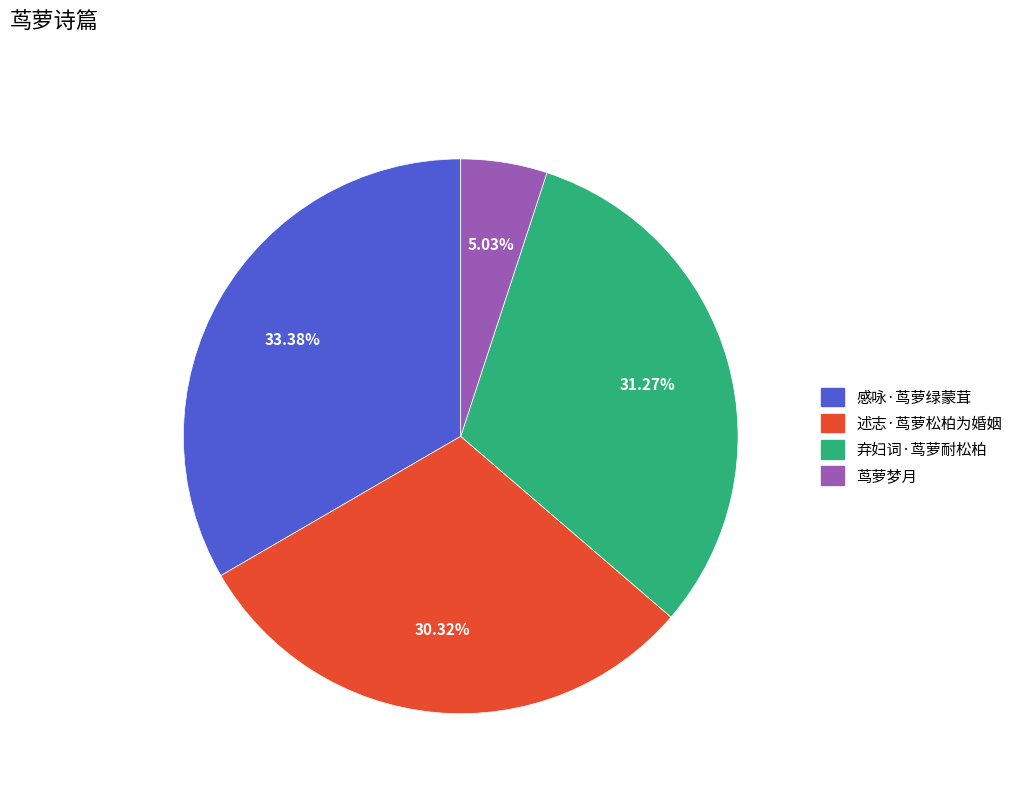

Is it true that 茑萝梦月 is 5% of the pie?

True